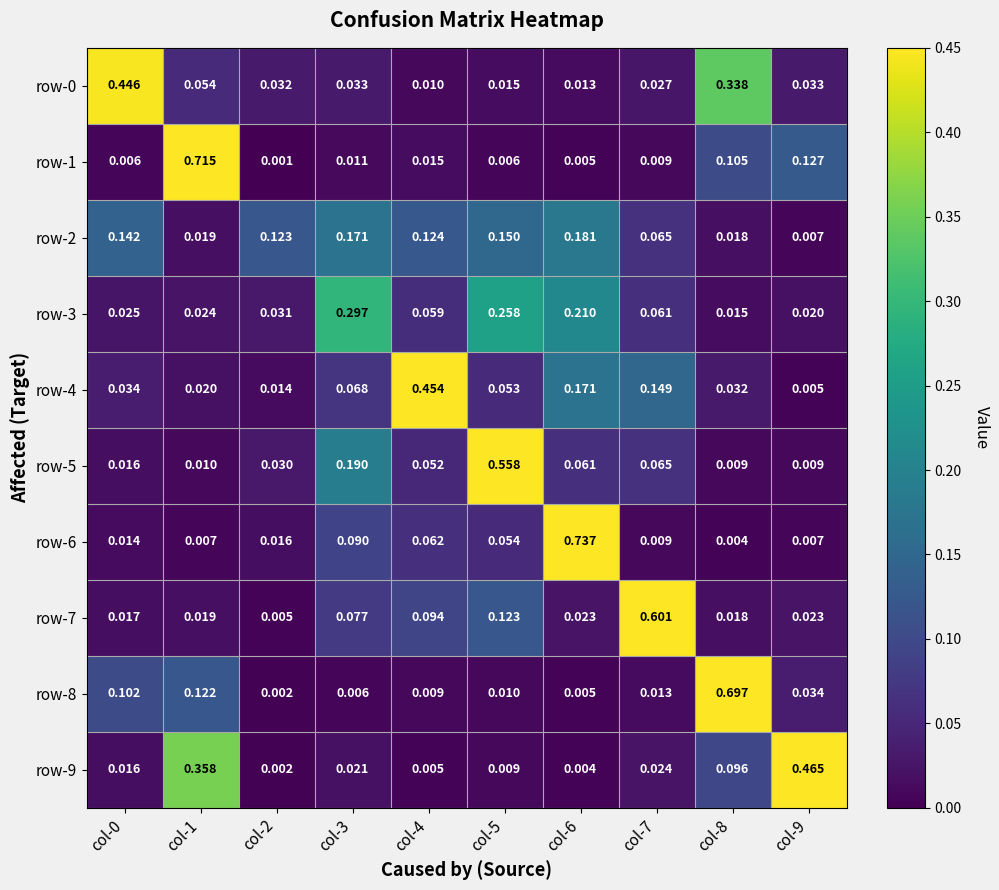

Is the value of row-6 at col-9 greater than the value of row-0 at col-0?

No